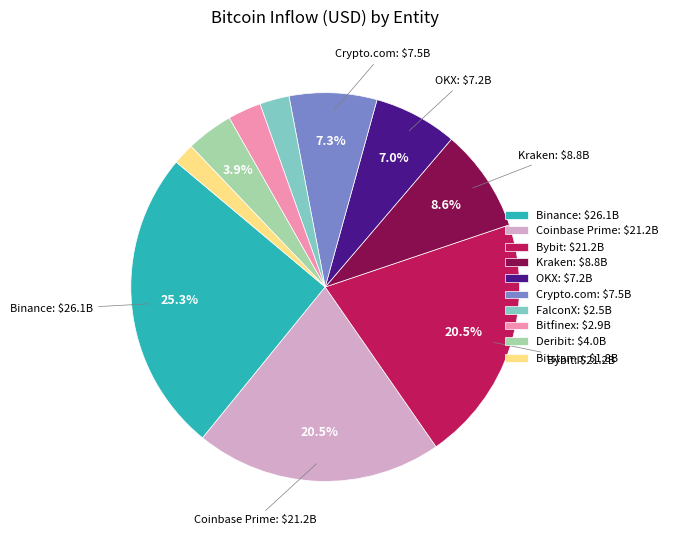

Do Bitstamp and Coinbase Prime together represent more than half of the pie?

No